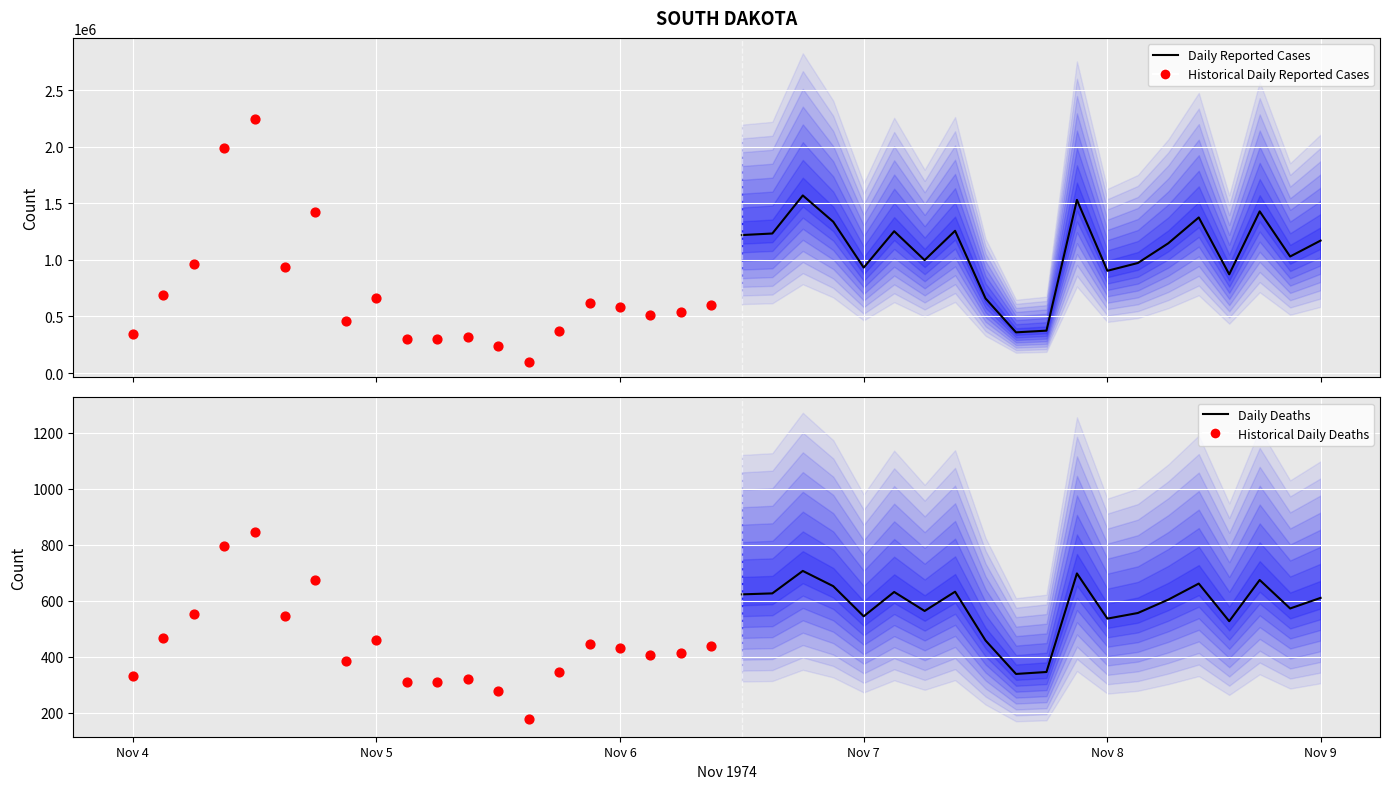

Which series reaches the minimum Y coordinate?

Historical Daily Deaths